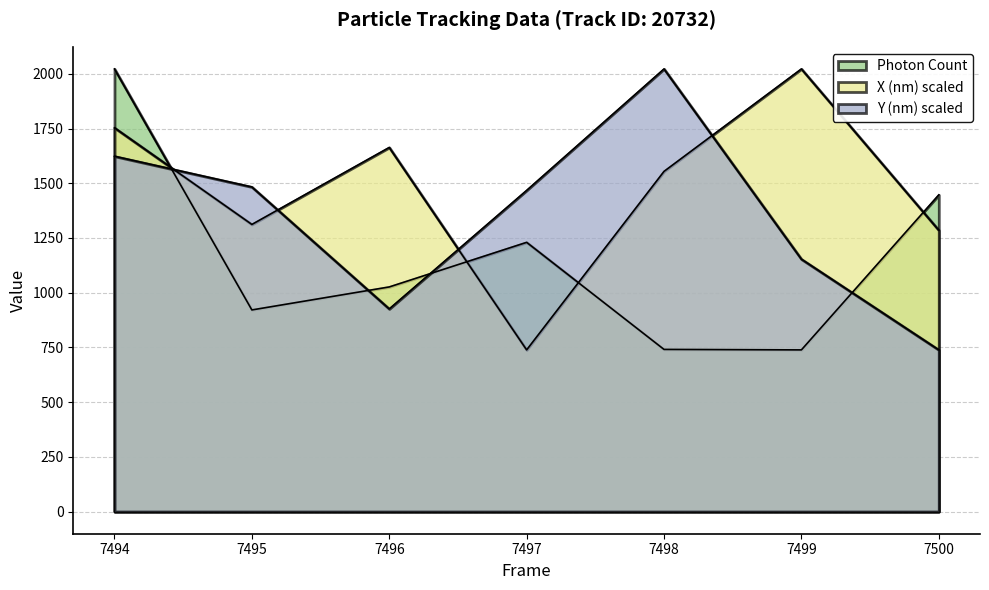

How many lines are shown in the chart?

3